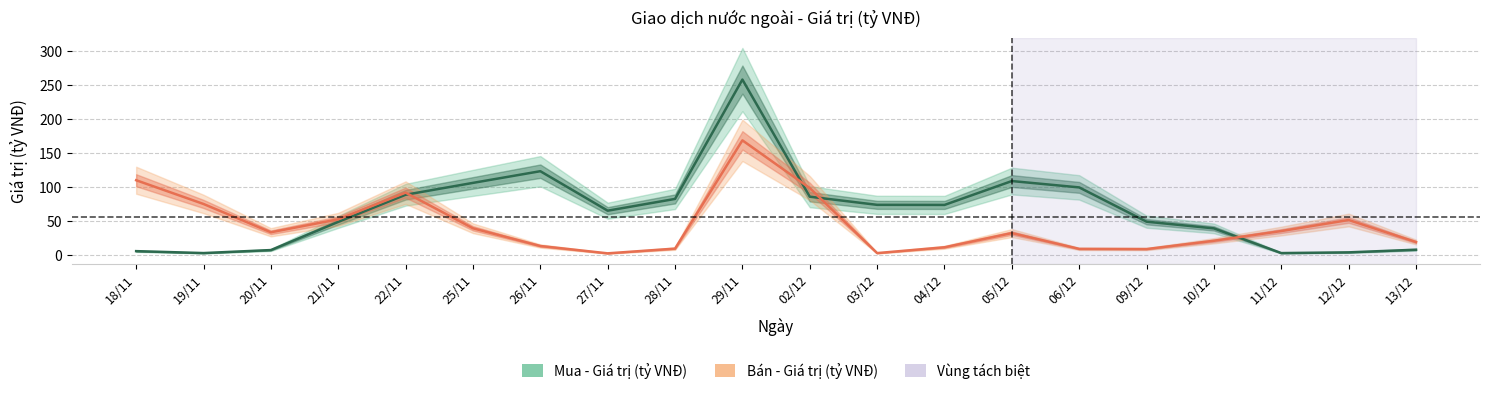

Which series has the largest total across all categories?

Mua - Giá trị (tỷ VNĐ)